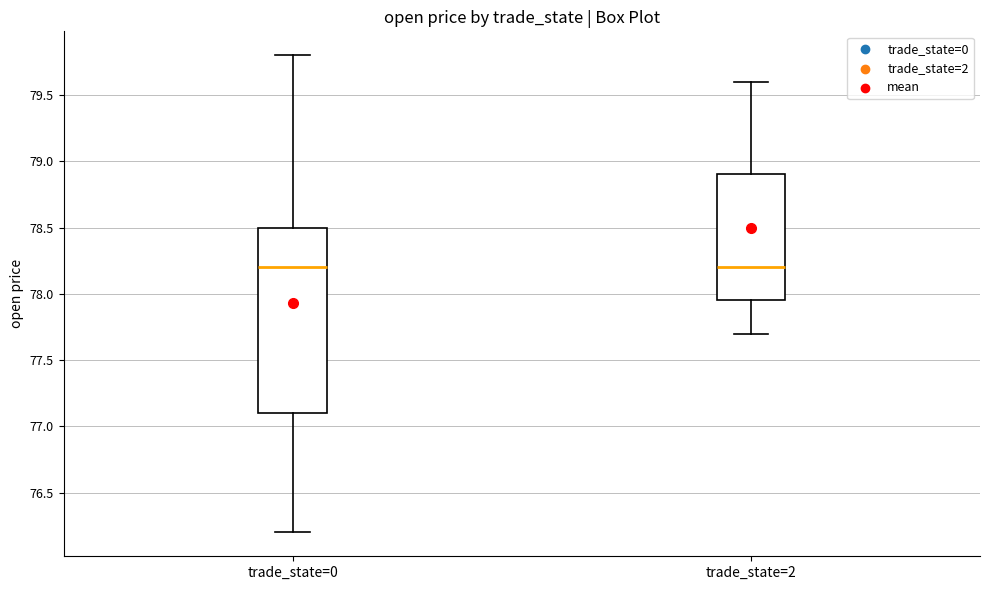

Which box is the tallest, from its lower edge to its upper edge?

trade_state=0